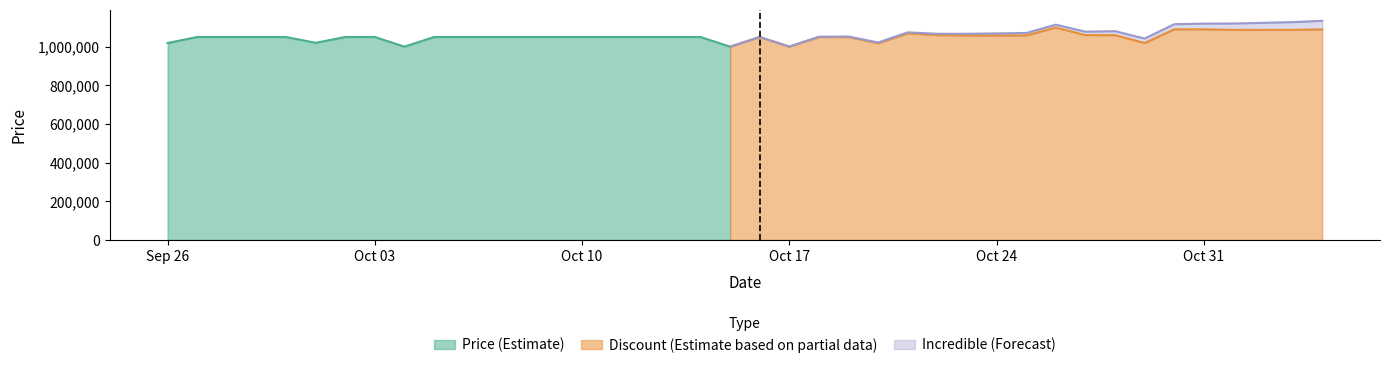

What is the maximum value for Discount (Estimate based on partial data)?

1099000